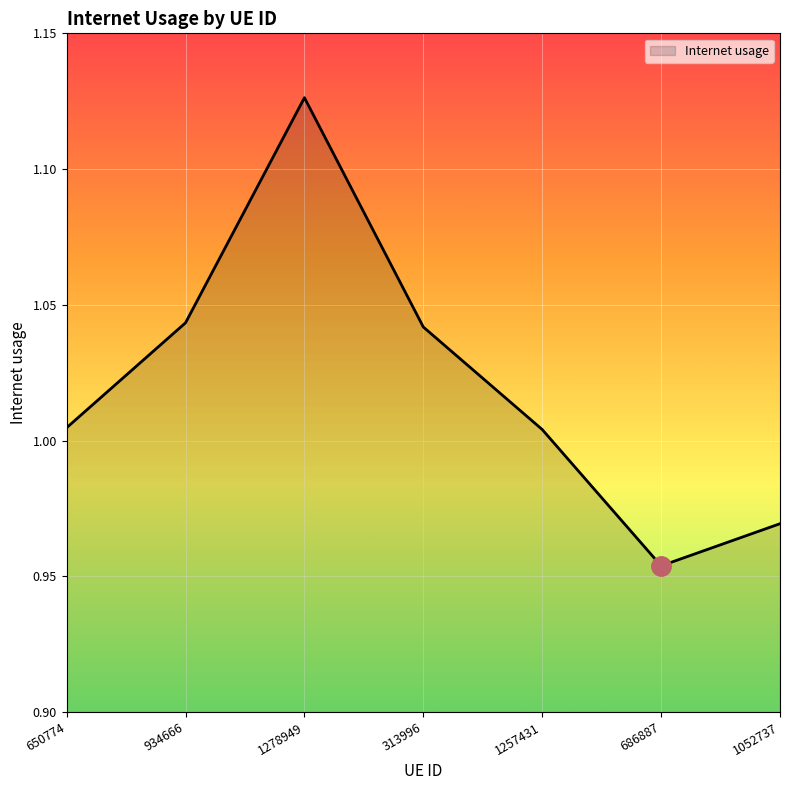

What is the sum of all values?

7.1